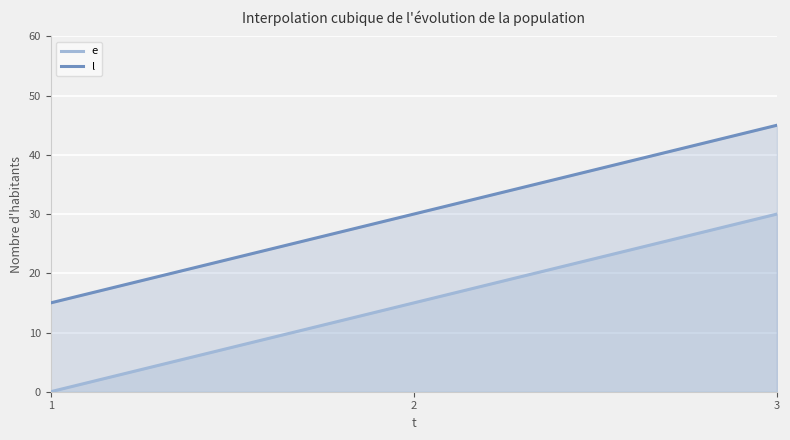

What is the average value of the l series?

30